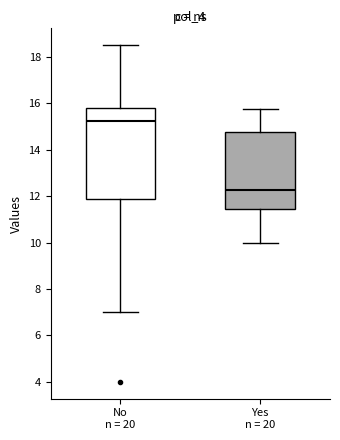

Where does the upper whisker of the box for Yes n = 20 end on the y-axis? The values are not printed on the chart, so give them approximately, as read against the axis.

15.8